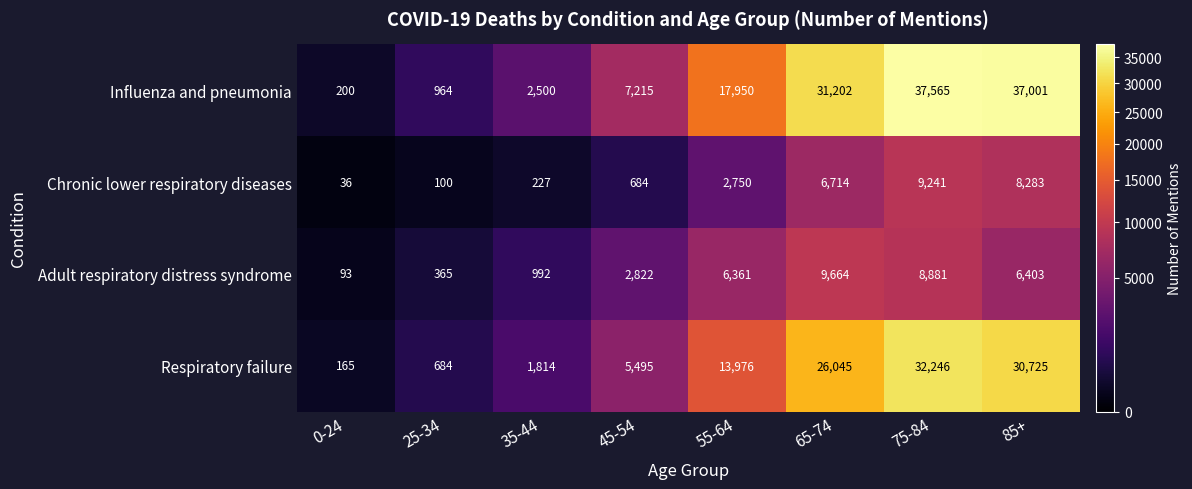

Rank the series at 25-34 from lowest to highest value.

Chronic lower respiratory diseases, Adult respiratory distress syndrome, Respiratory failure, Influenza and pneumonia